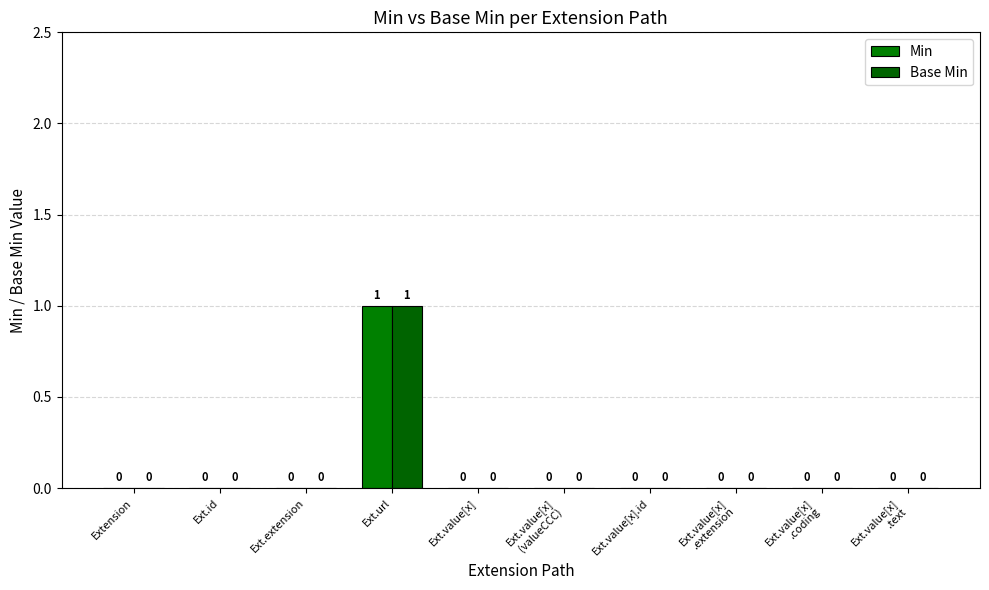

What position from the right is Ext.value[x]?

6